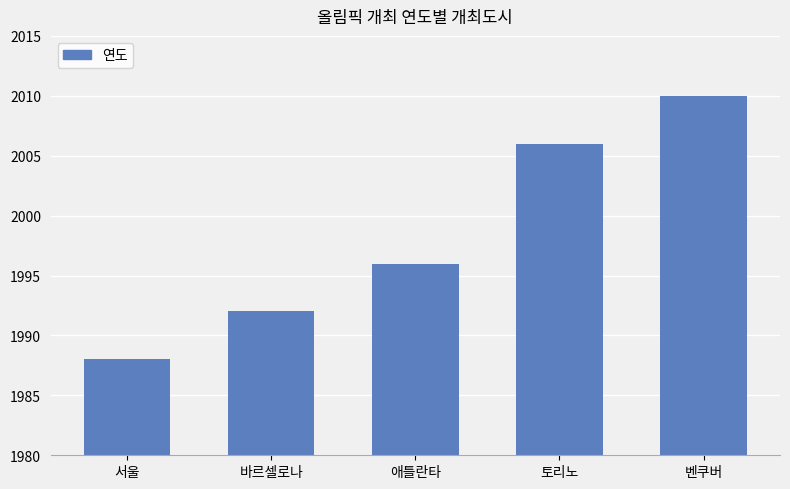

Which label corresponds to the smallest value in the chart?

서울